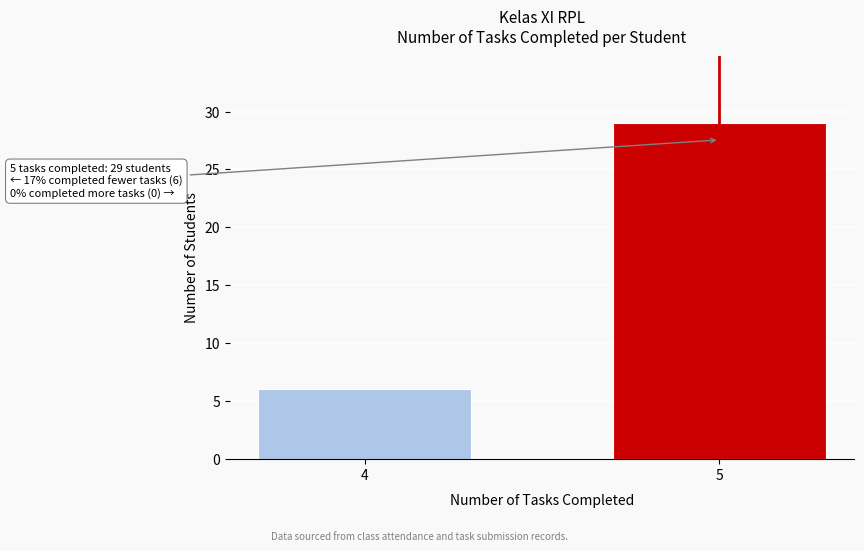

Reading left to right, what are all the values shown in this chart?

6	29